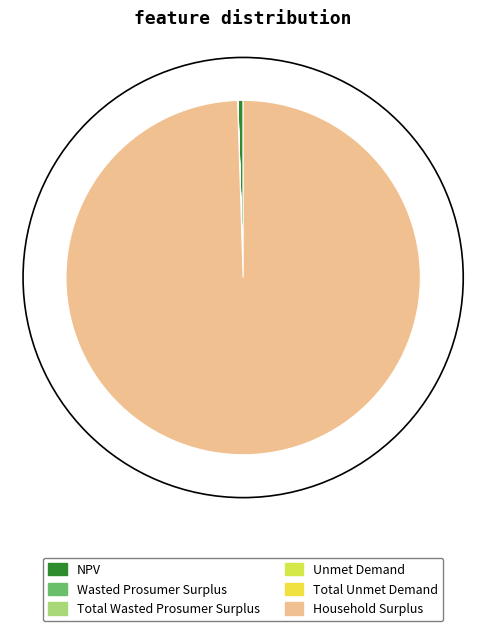

The Household Surplus slice represents 87% of the pie. True or false?

False